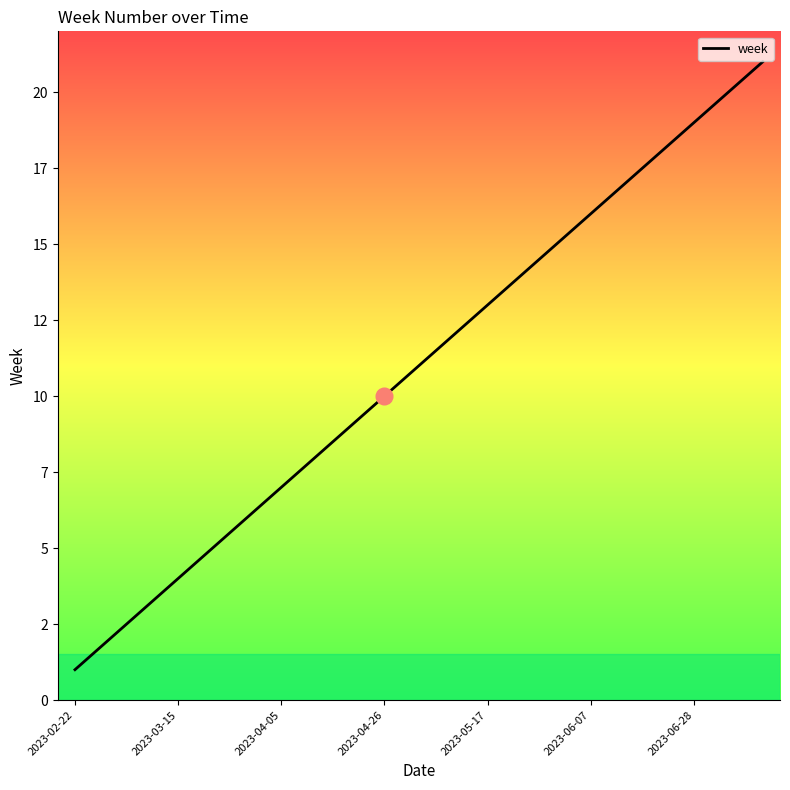

Does the chart have visible grid lines?

No